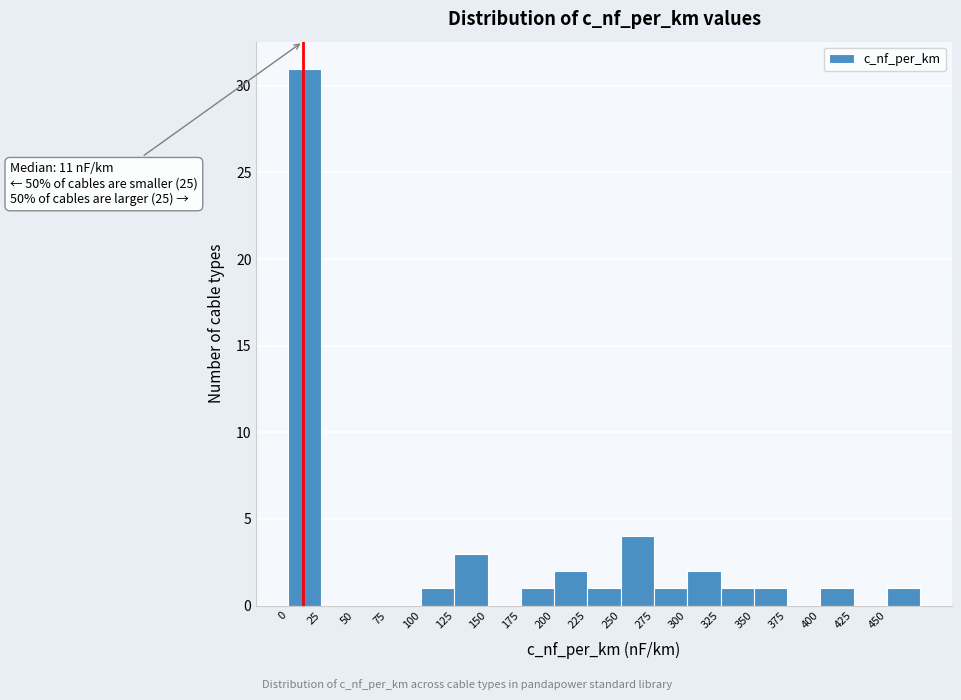

Over which range of the x-axis is the bar tallest?

0 to 25